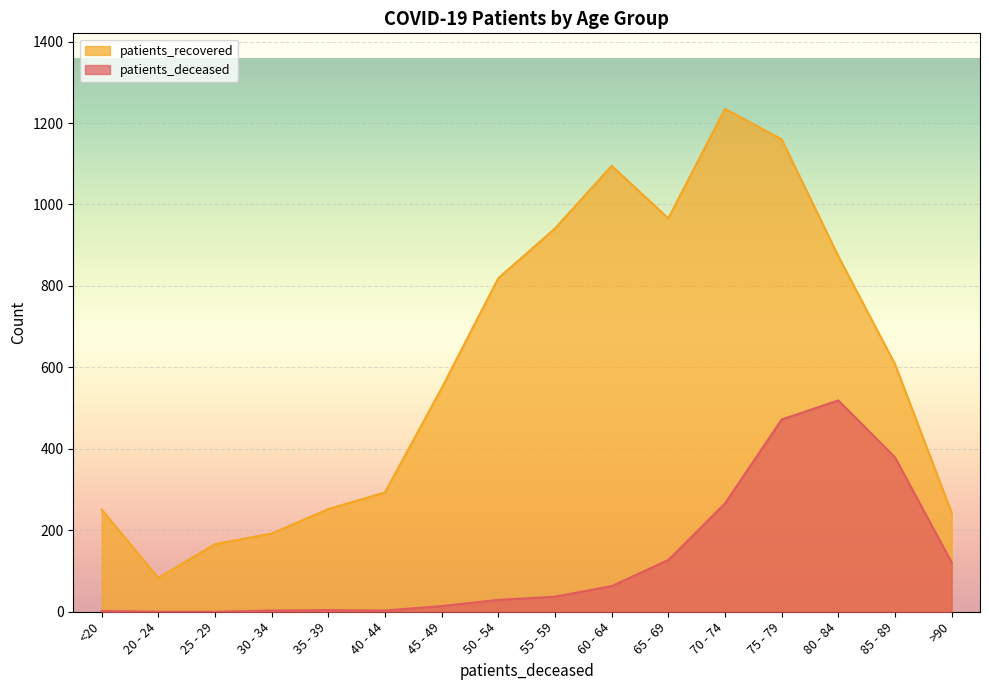

What is the greatest value displayed?

1235